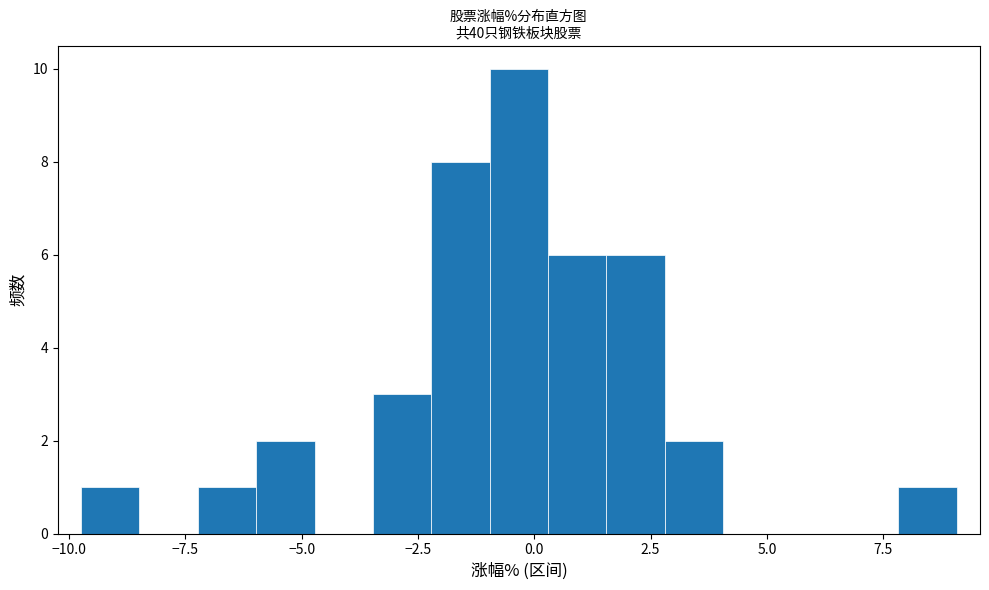

Around what value on the x-axis is the tallest bar? Give the approximate position of its centre, as read against the axis.

-0.5